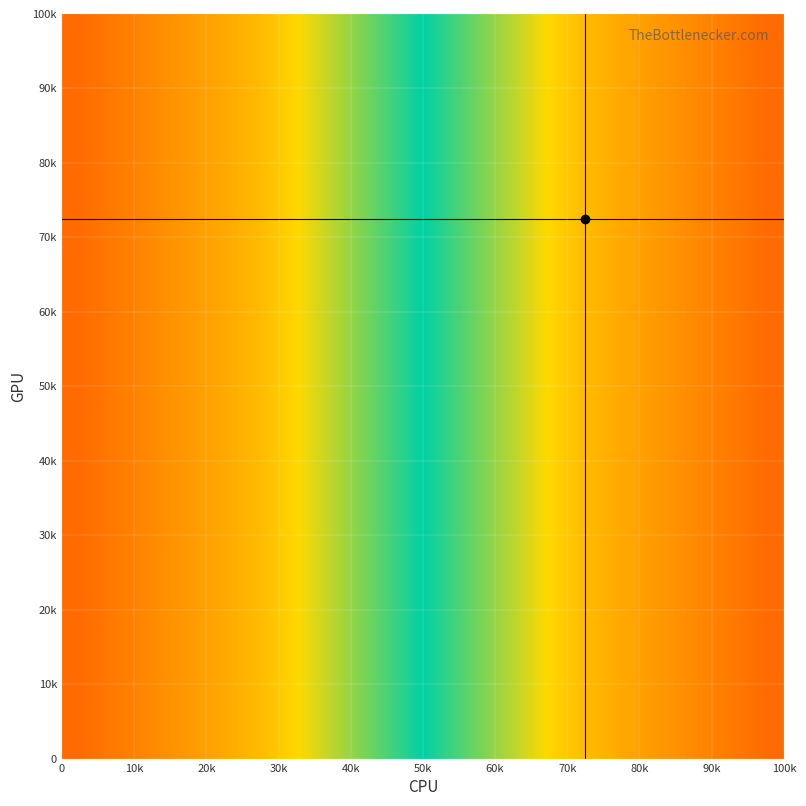

How many series are shown in this chart?

20